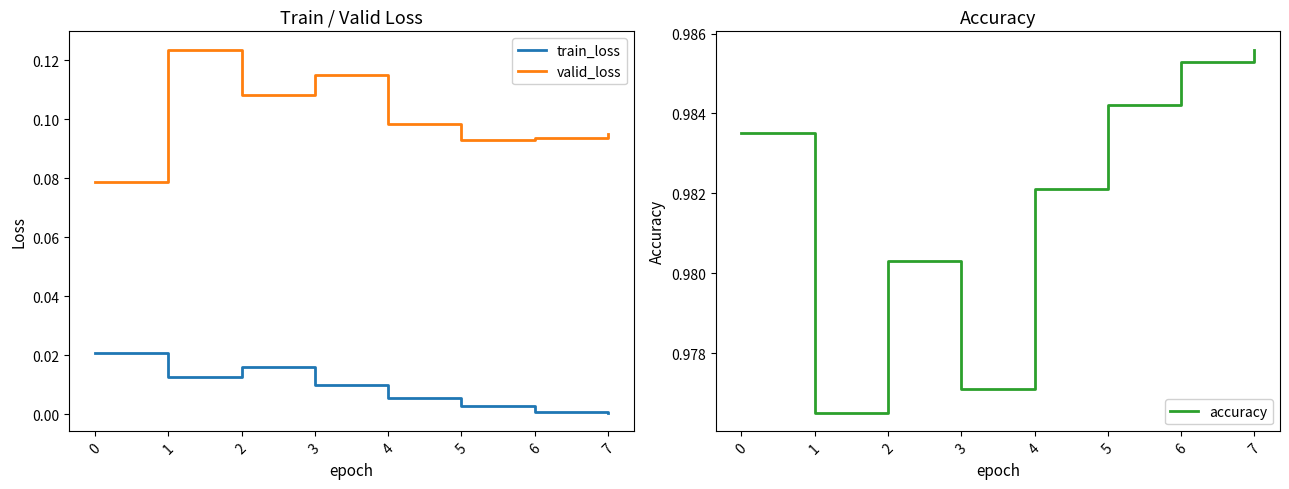

Count the valid_loss values in the range 0 to 1.

8